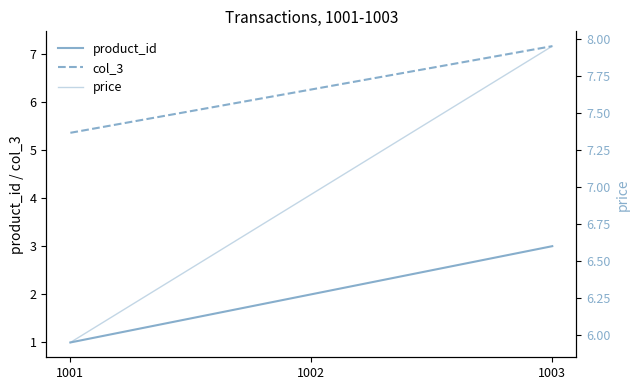

What is the highest value of the col_3 series?

7.2